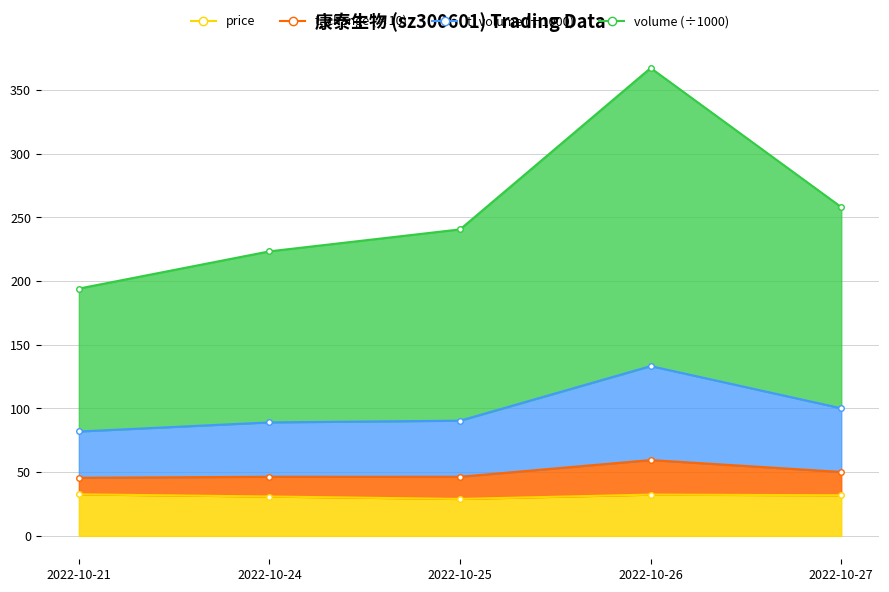

What is the value of the price point at the 5th from the left?

31.9